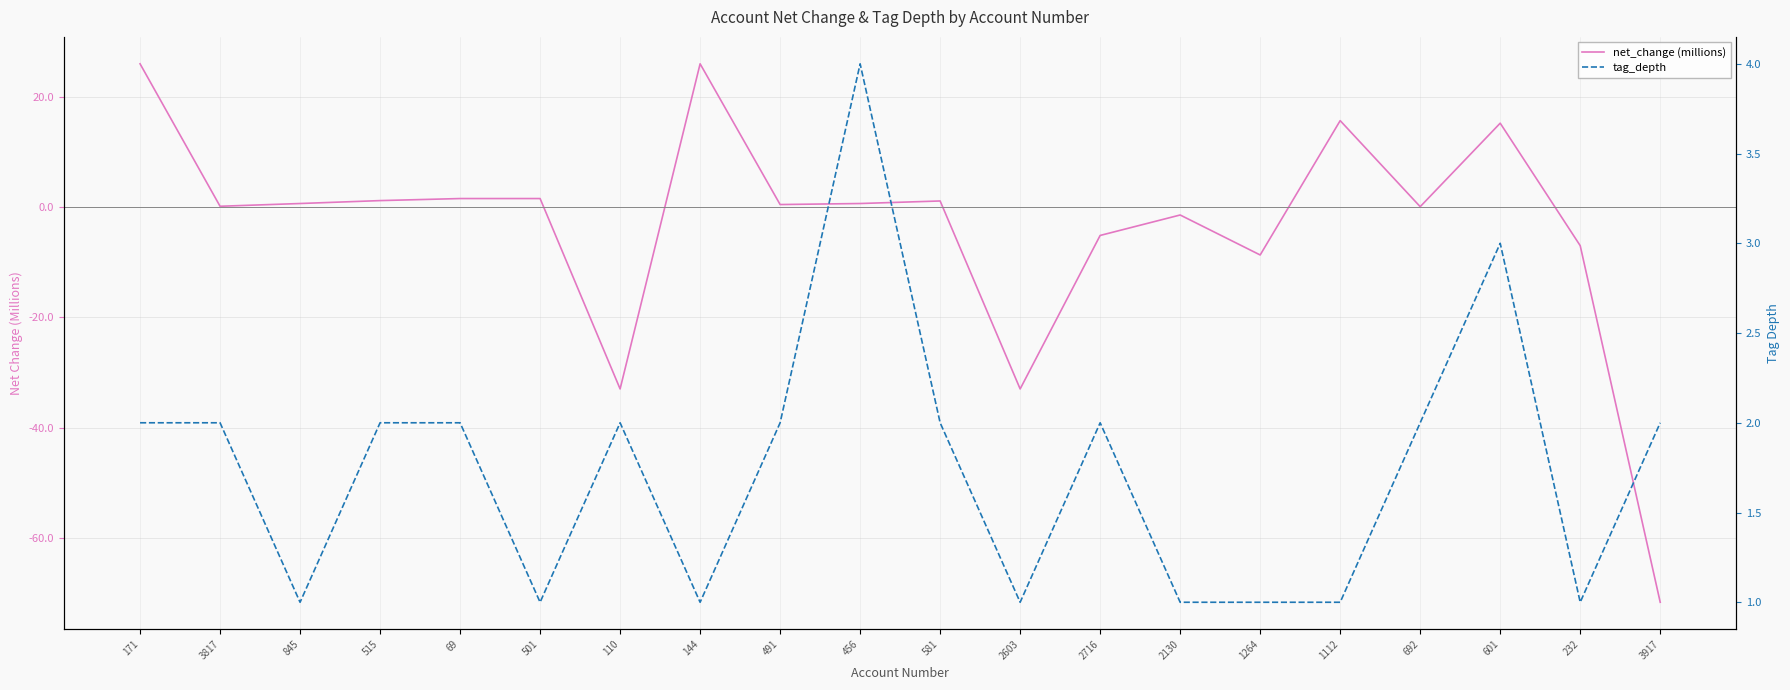

Which series has the largest total across all categories?

tag_depth